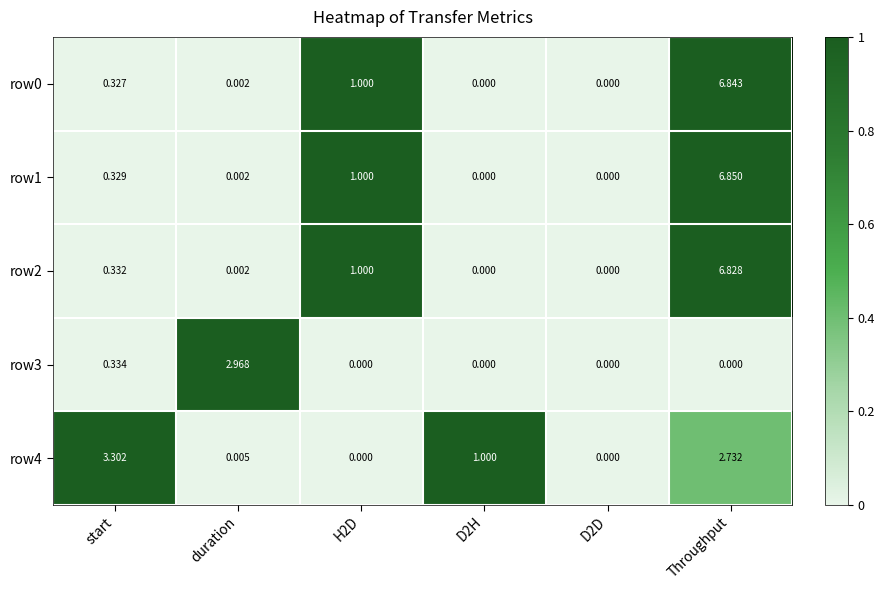

What is the difference between the highest and lowest values at H2D?

1.0